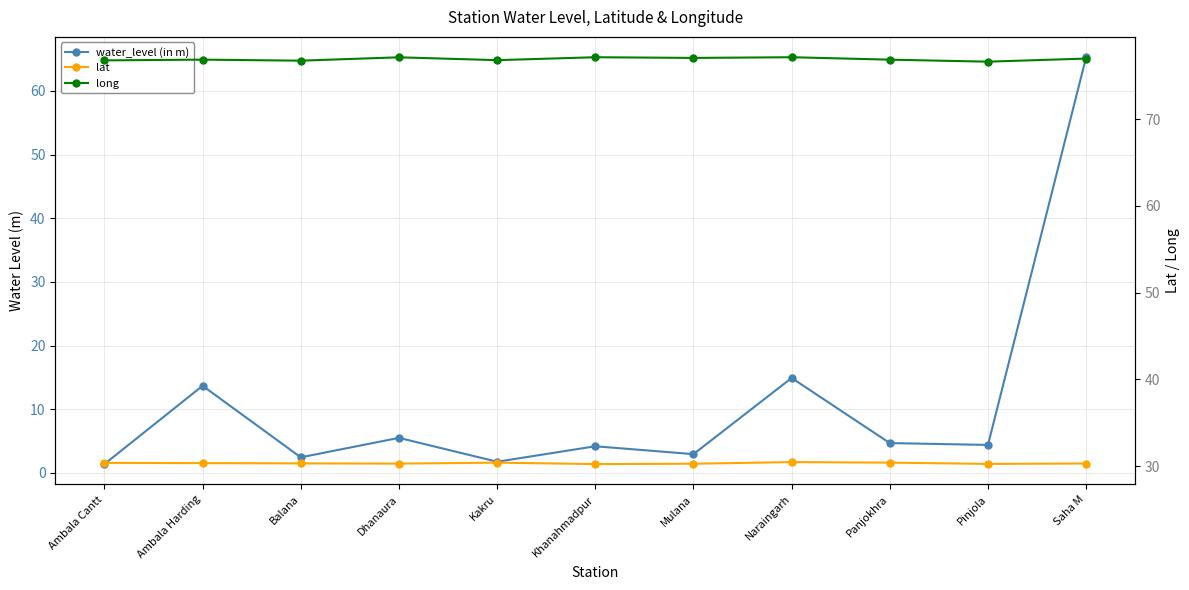

The value of water_level (in m) at Saha M is 98.4. True or false?

False